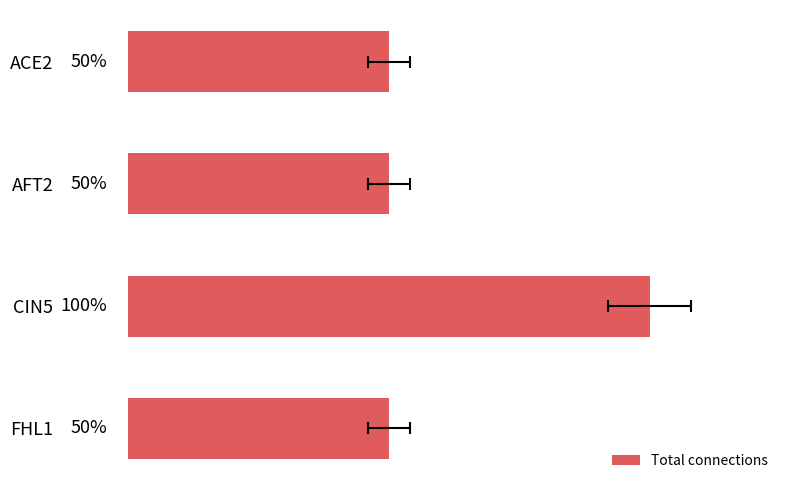

List the labels in order of value, smallest first.

ACE2, AFT2, FHL1, CIN5